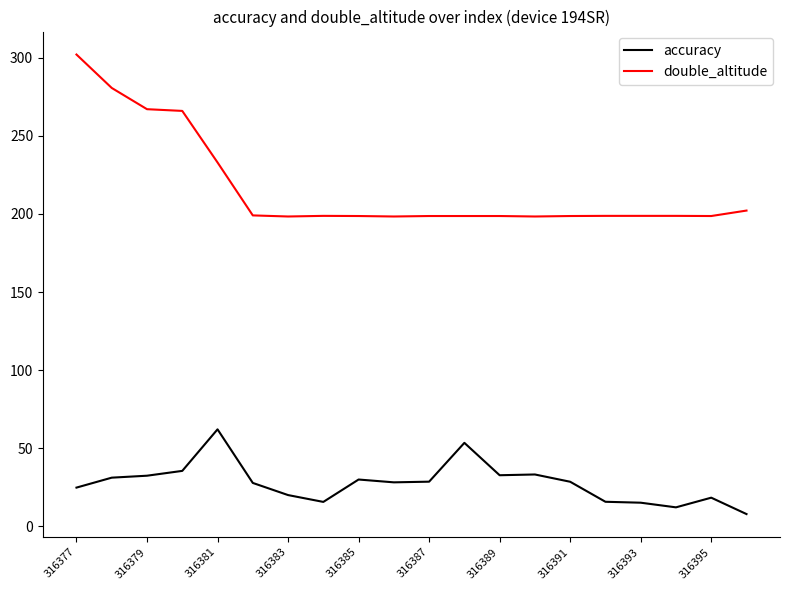

What is the difference between the maximum and second lowest values in the double_altitude series?

103.7